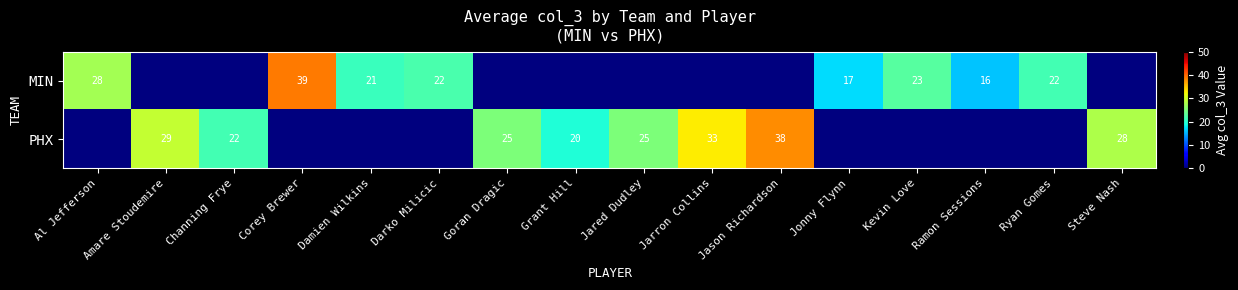

Is it true that MIN equals 16 at Ramon Sessions?

True